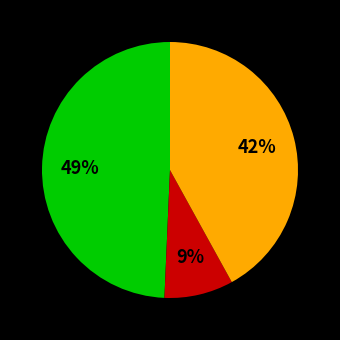

Count the number of slices in the pie.

3